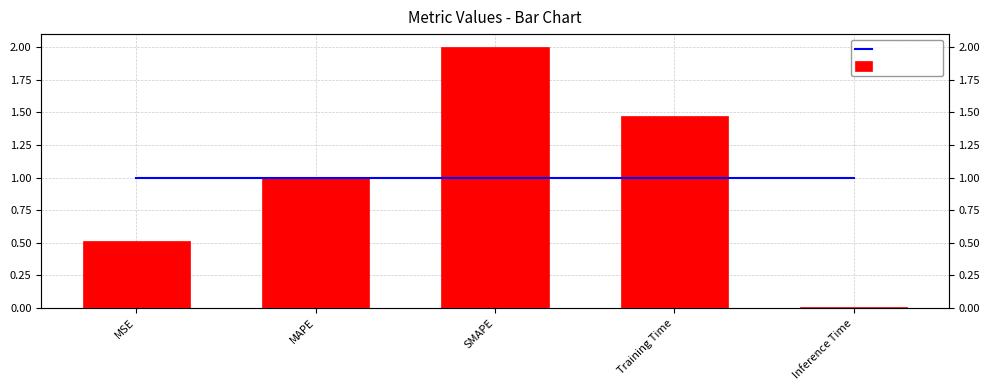

What are all the series names shown in the legend?

Average ($), Daily ($)